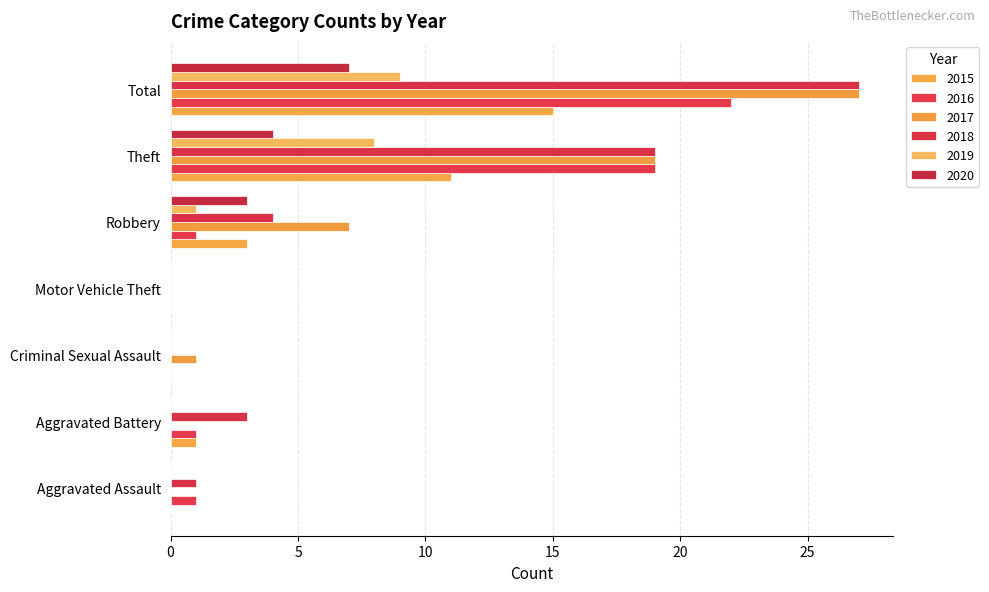

Reading left to right, transcribe all the data shown in this chart.

2015: Aggravated Assault=0	Aggravated Battery=1	Criminal Sexual Assault=0	Motor Vehicle Theft=0	Robbery=3	Theft=11	Total=15
2016: Aggravated Assault=1	Aggravated Battery=1	Criminal Sexual Assault=0	Motor Vehicle Theft=0	Robbery=1	Theft=19	Total=22
2017: Aggravated Assault=0	Aggravated Battery=0	Criminal Sexual Assault=1	Motor Vehicle Theft=0	Robbery=7	Theft=19	Total=27
2018: Aggravated Assault=1	Aggravated Battery=3	Criminal Sexual Assault=0	Motor Vehicle Theft=0	Robbery=4	Theft=19	Total=27
2019: Aggravated Assault=0	Aggravated Battery=0	Criminal Sexual Assault=0	Motor Vehicle Theft=0	Robbery=1	Theft=8	Total=9
2020: Aggravated Assault=0	Aggravated Battery=0	Criminal Sexual Assault=0	Motor Vehicle Theft=0	Robbery=3	Theft=4	Total=7